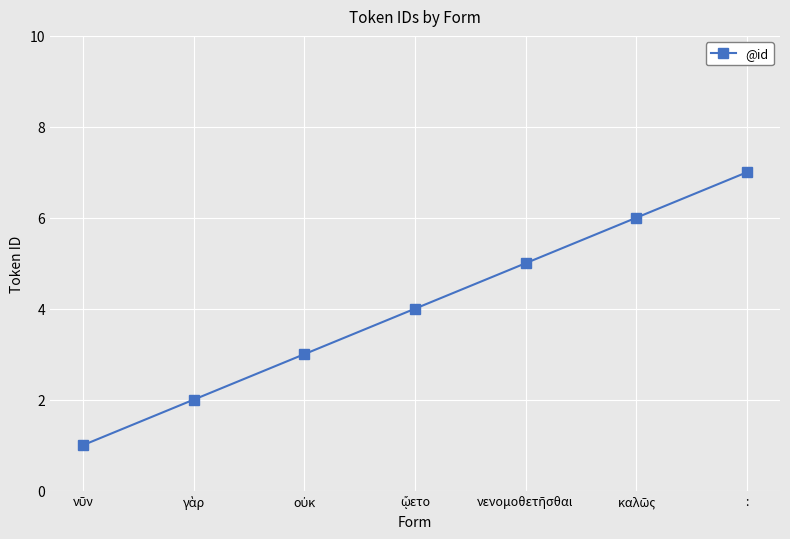

What value does the data have at :?

7